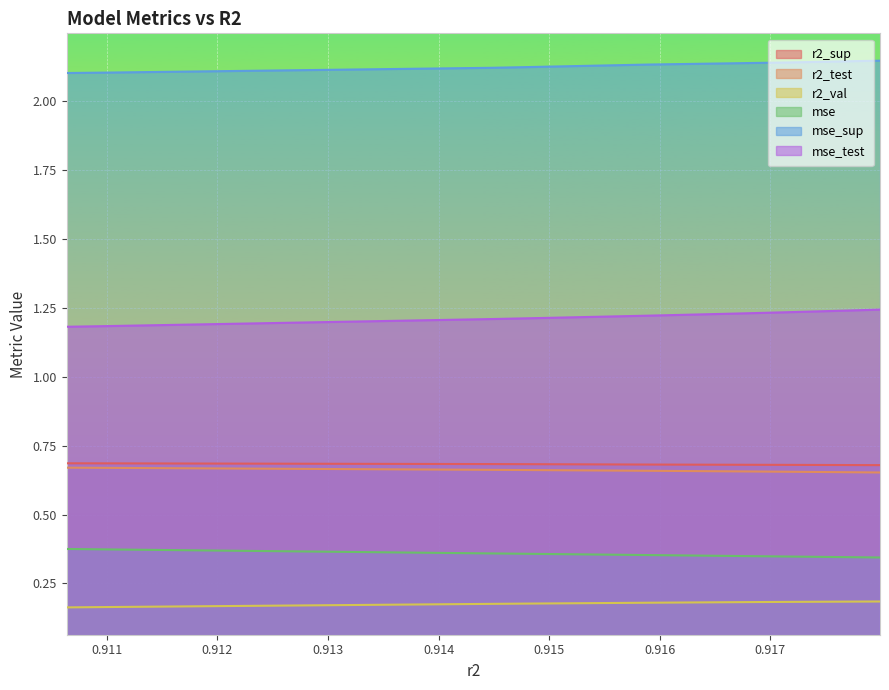

List the series in order of their peak value, lowest first.

r2_val, mse, r2_test, r2_sup, mse_test, mse_sup